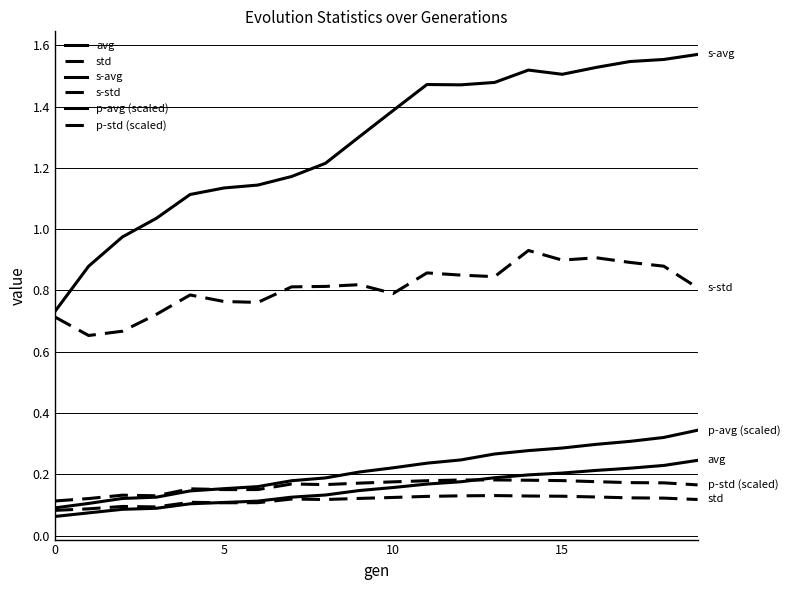

What is the sum of all std values?

2.3